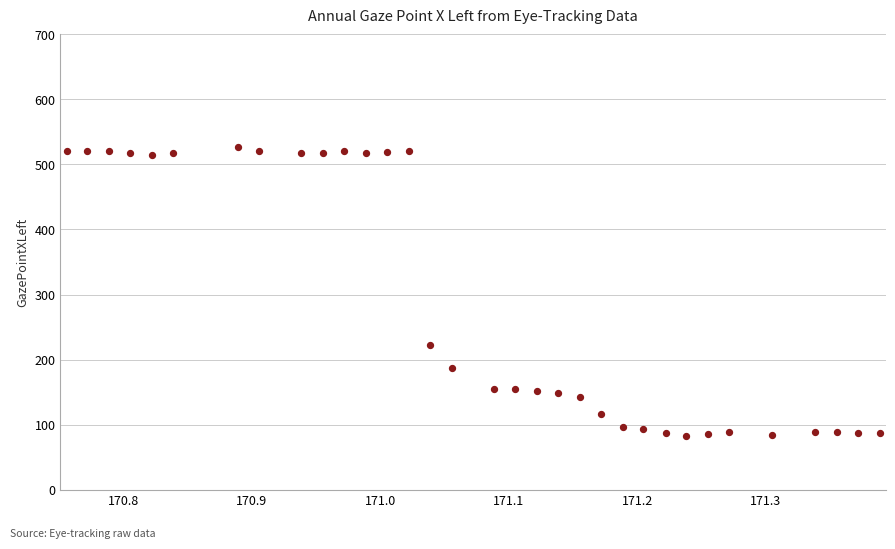

What is the range of Y values (max minus min)?

445